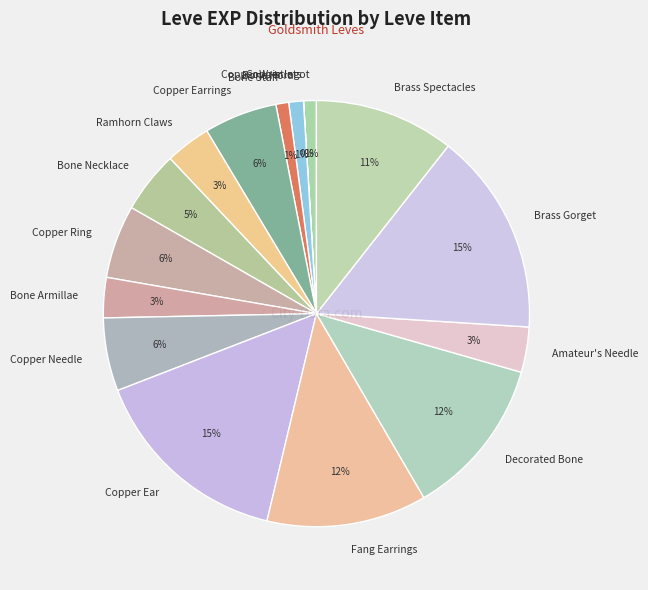

To the nearest percent, what is the average slice percentage?

6%